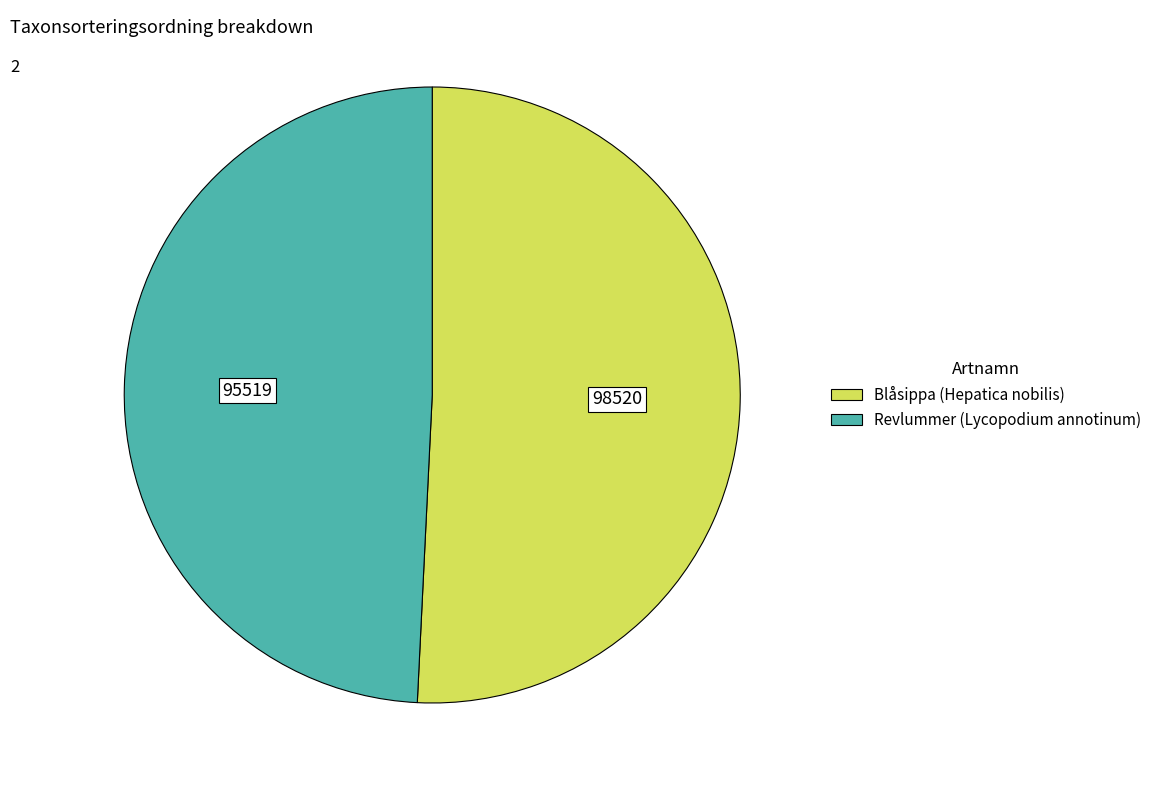

Which slice is the smallest?

Revlummer (Lycopodium annotinum)